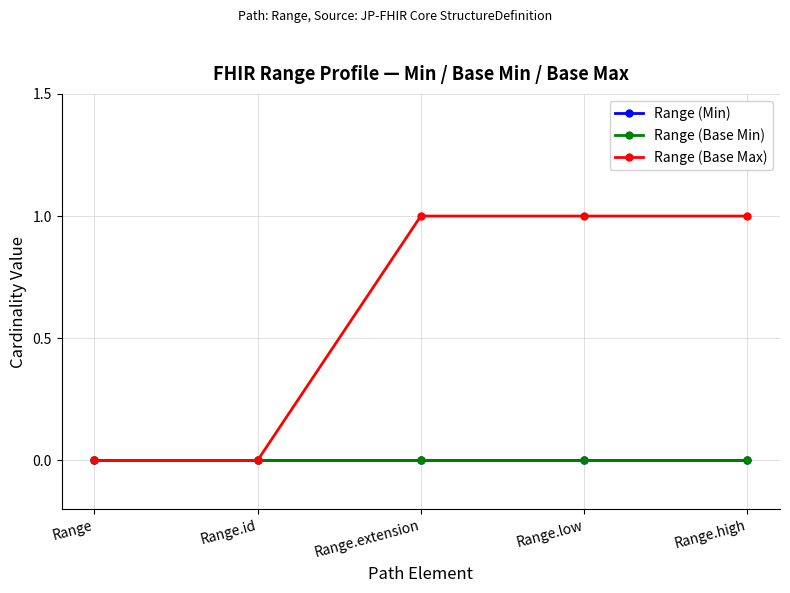

Which series changed the most between Range and Range.extension?

Range (Base Max)